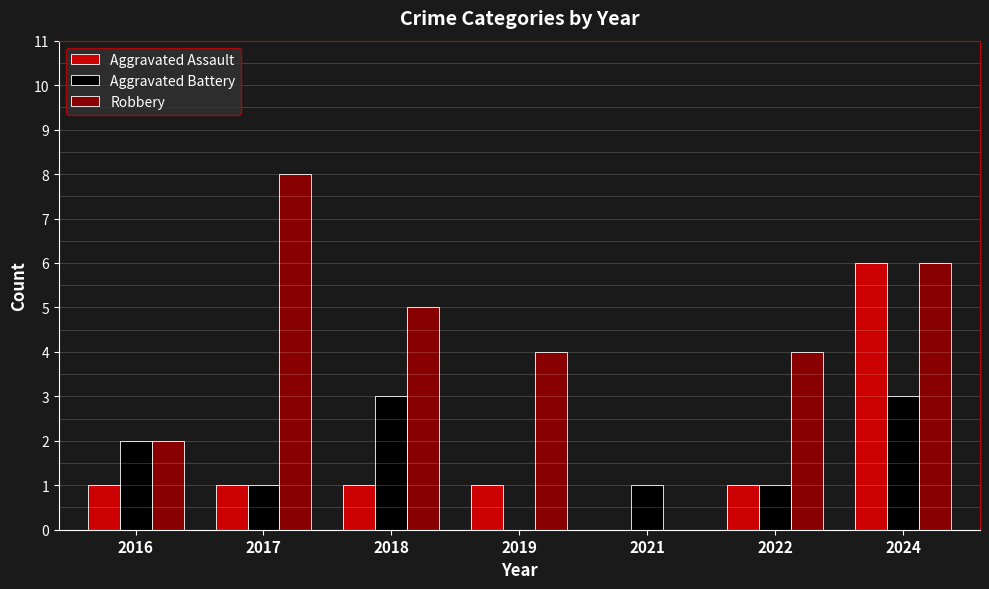

What is the spread (max minus min) of values at 2021?

1